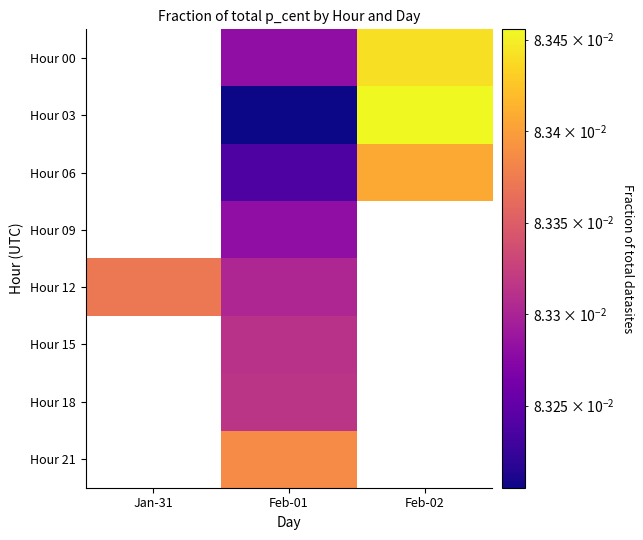

Where does the Hour 15 series first go above 0?

Feb-01